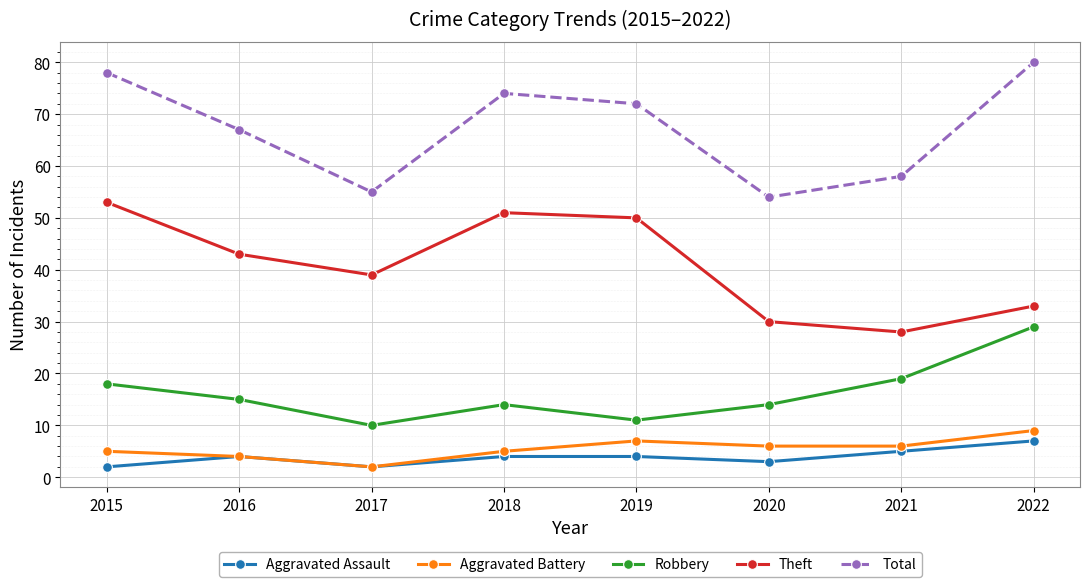

Which series changed the most between 2017 and 2018?

Total